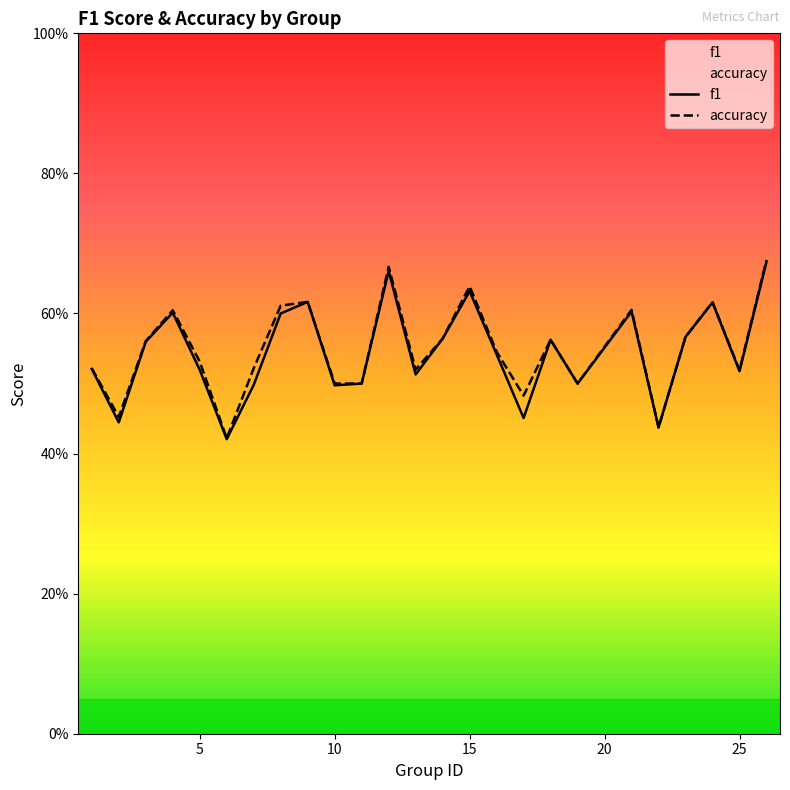

The value of f1 at 5 is 0.3. True or false?

False